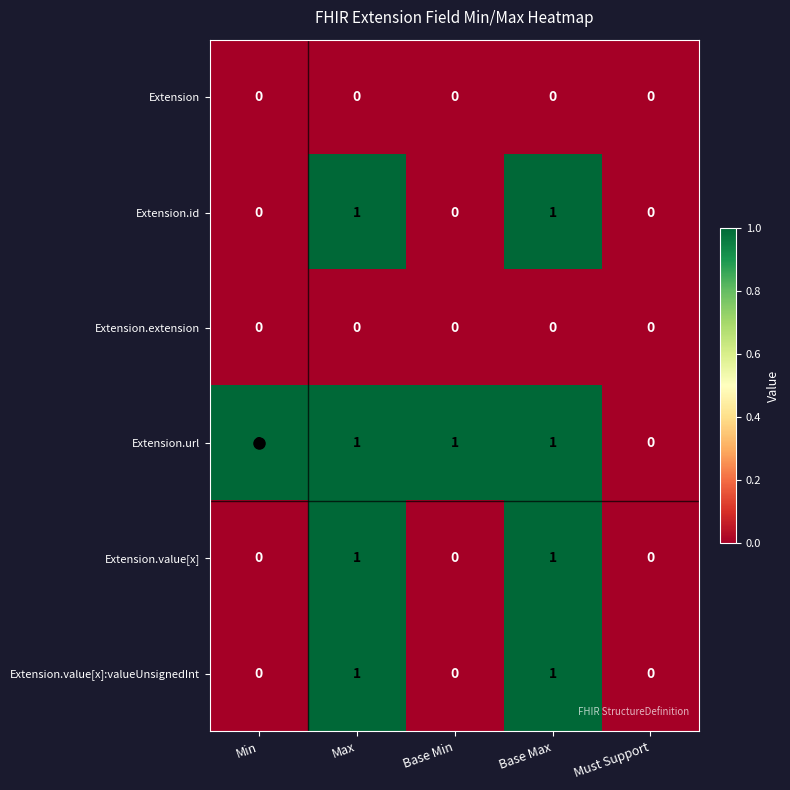

True or false: Extension.url has a value of 0 at Max.

False